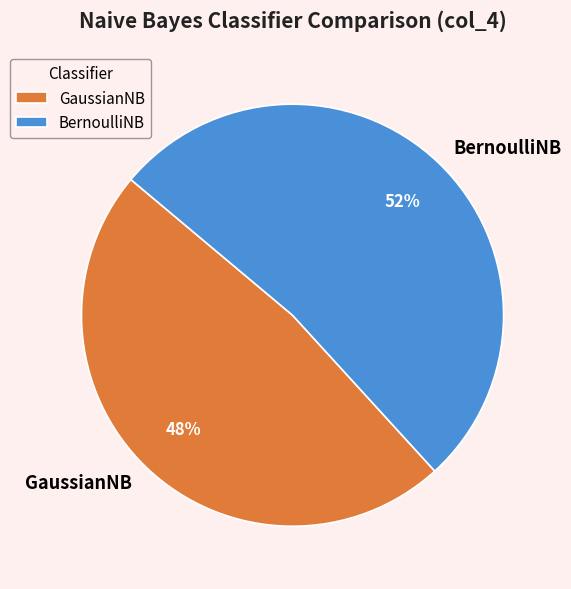

Which category has the biggest portion of the pie?

BernoulliNB